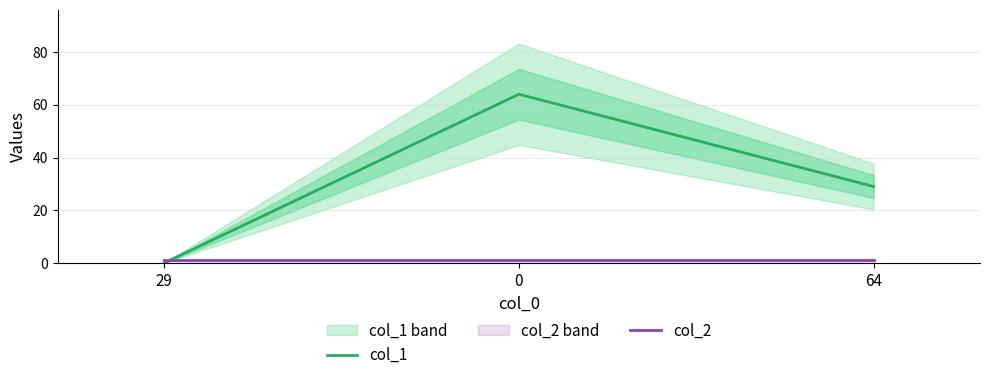

Does the chart have visible grid lines?

Yes